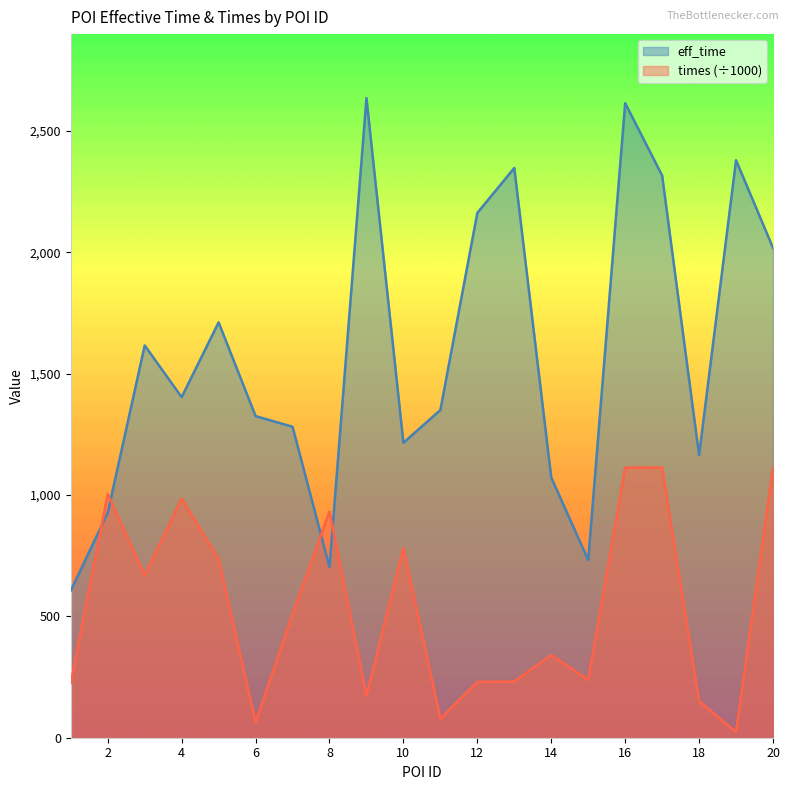

What is the value of the eff_time point at the 16th from the left?

2614.0